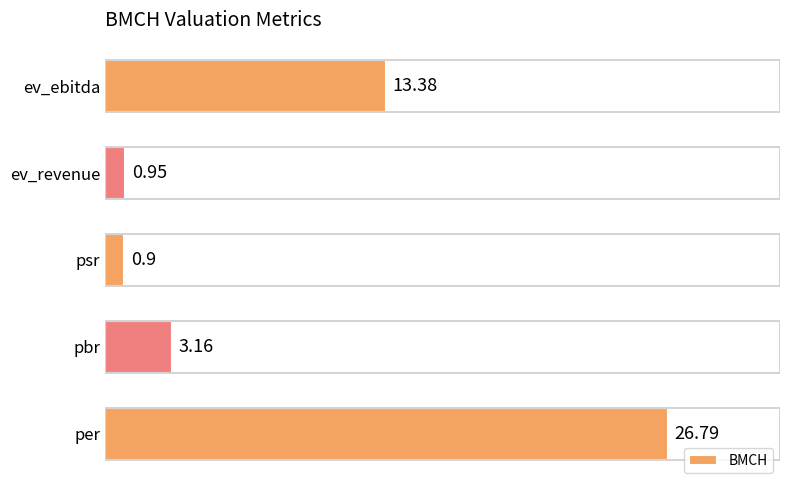

What is the difference between the values at pbr and psr?

2.3